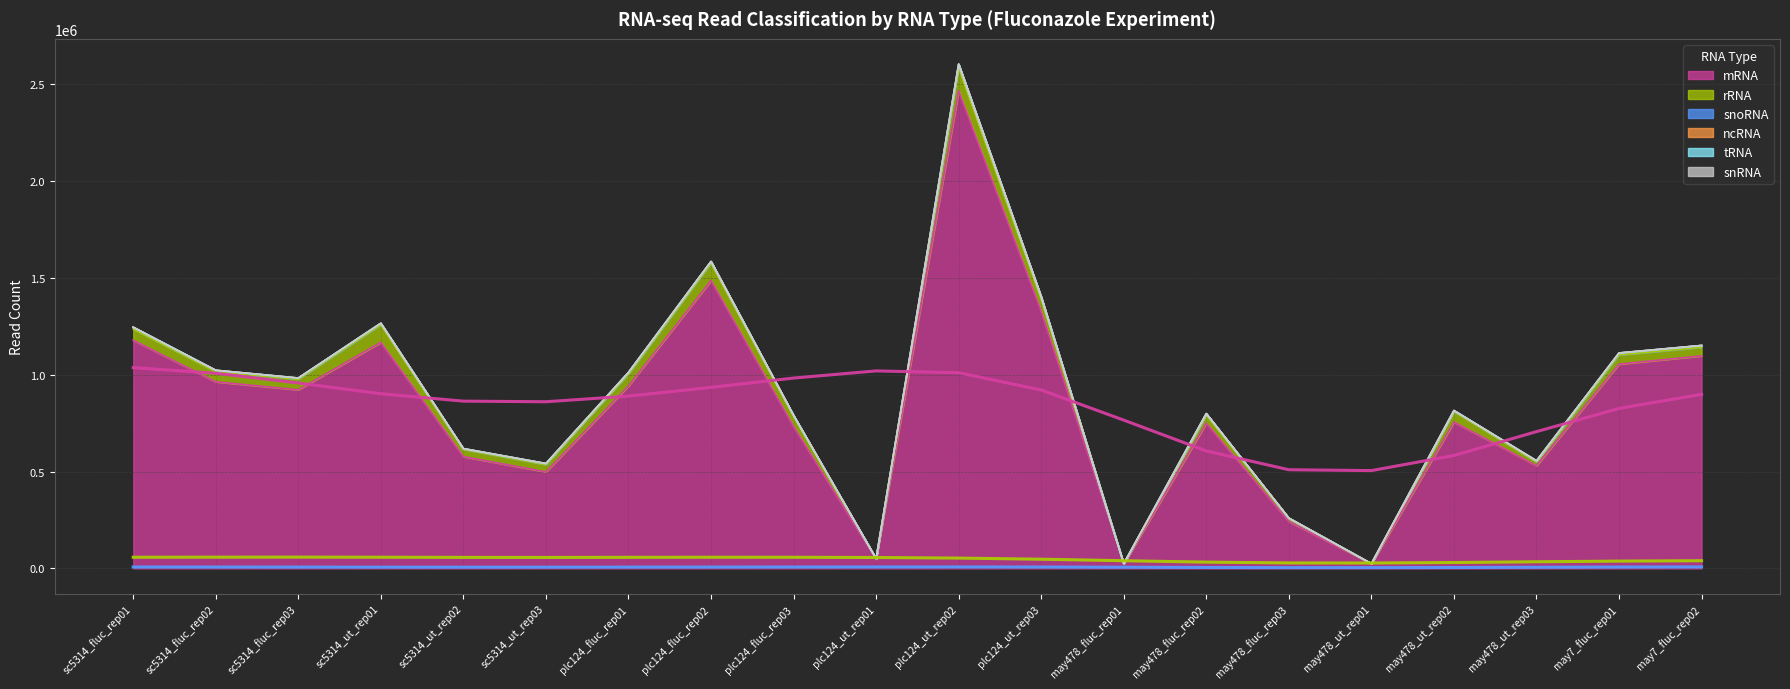

Reading left to right, transcribe all the data shown in this chart.

mRNA: sc5314_fluc_rep01=1179098	sc5314_fluc_rep02=963854	sc5314_fluc_rep03=922942	sc5314_ut_rep01=1167711	sc5314_ut_rep02=577513	sc5314_ut_rep03=498484	plc124_fluc_rep01=942798	plc124_fluc_rep02=1487514	plc124_fluc_rep03=733053	plc124_ut_rep01=46819	plc124_ut_rep02=2467096	plc124_ut_rep03=1328172	may478_fluc_rep01=22605	may478_fluc_rep02=750604	may478_fluc_rep03=242547	may478_ut_rep01=23503	may478_ut_rep02=755770	may478_ut_rep03=530891	may7_fluc_rep01=1055423	may7_fluc_rep02=1097822
rRNA: sc5314_fluc_rep01=57848	sc5314_fluc_rep02=52466	sc5314_fluc_rep03=54035	sc5314_ut_rep01=90116	sc5314_ut_rep02=37056	sc5314_ut_rep03=37227	plc124_fluc_rep01=61125	plc124_fluc_rep02=88556	plc124_fluc_rep03=52468	plc124_ut_rep01=3687	plc124_ut_rep02=119338	plc124_ut_rep03=62600	may478_fluc_rep01=1701	may478_fluc_rep02=42190	may478_fluc_rep03=15884	may478_ut_rep01=877	may478_ut_rep02=54654	may478_ut_rep03=19487	may7_fluc_rep01=47565	may7_fluc_rep02=43886
snoRNA: sc5314_fluc_rep01=8201	sc5314_fluc_rep02=6501	sc5314_fluc_rep03=5482	sc5314_ut_rep01=8080	sc5314_ut_rep02=3612	sc5314_ut_rep03=5286	plc124_fluc_rep01=8014	plc124_fluc_rep02=8898	plc124_fluc_rep03=4731	plc124_ut_rep01=135	plc124_ut_rep02=17260	plc124_ut_rep03=11784	may478_fluc_rep01=202	may478_fluc_rep02=6325	may478_fluc_rep03=1026	may478_ut_rep01=102	may478_ut_rep02=4223	may478_ut_rep03=5084	may7_fluc_rep01=8721	may7_fluc_rep02=9257
ncRNA: sc5314_fluc_rep01=851	sc5314_fluc_rep02=693	sc5314_fluc_rep03=870	sc5314_ut_rep01=562	sc5314_ut_rep02=552	sc5314_ut_rep03=619	plc124_fluc_rep01=345	plc124_fluc_rep02=585	plc124_fluc_rep03=399	plc124_ut_rep01=9	plc124_ut_rep02=1308	plc124_ut_rep03=530	may478_fluc_rep01=19	may478_fluc_rep02=599	may478_fluc_rep03=266	may478_ut_rep01=6	may478_ut_rep02=878	may478_ut_rep03=516	may7_fluc_rep01=1067	may7_fluc_rep02=649
tRNA: sc5314_fluc_rep01=108	sc5314_fluc_rep02=126	sc5314_fluc_rep03=100	sc5314_ut_rep01=93	sc5314_ut_rep02=68	sc5314_ut_rep03=67	plc124_fluc_rep01=129	plc124_fluc_rep02=172	plc124_fluc_rep03=90	plc124_ut_rep01=2	plc124_ut_rep02=352	plc124_ut_rep03=169	may478_fluc_rep01=4	may478_fluc_rep02=66	may478_fluc_rep03=15	may478_ut_rep01=2	may478_ut_rep02=78	may478_ut_rep03=70	may7_fluc_rep01=140	may7_fluc_rep02=135
snRNA: sc5314_fluc_rep01=66	sc5314_fluc_rep02=65	sc5314_fluc_rep03=81	sc5314_ut_rep01=35	sc5314_ut_rep02=153	sc5314_ut_rep03=34	plc124_fluc_rep01=71	plc124_fluc_rep02=160	plc124_fluc_rep03=80	plc124_ut_rep01=1	plc124_ut_rep02=242	plc124_ut_rep03=71	may478_fluc_rep01=2	may478_fluc_rep02=48	may478_fluc_rep03=20	may478_ut_rep01=1	may478_ut_rep02=72	may478_ut_rep03=25	may7_fluc_rep01=56	may7_fluc_rep02=70